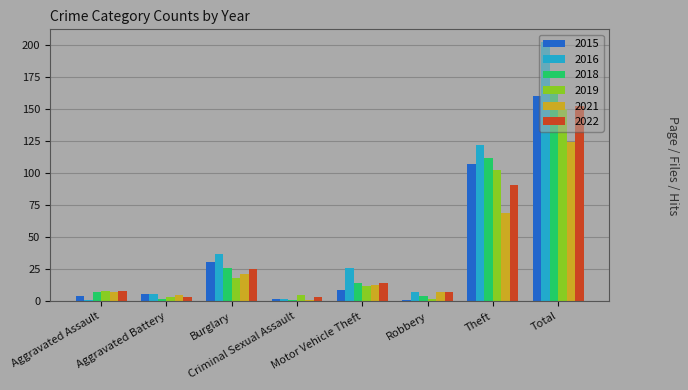

At which label does 2021 first exceed 13?

Burglary